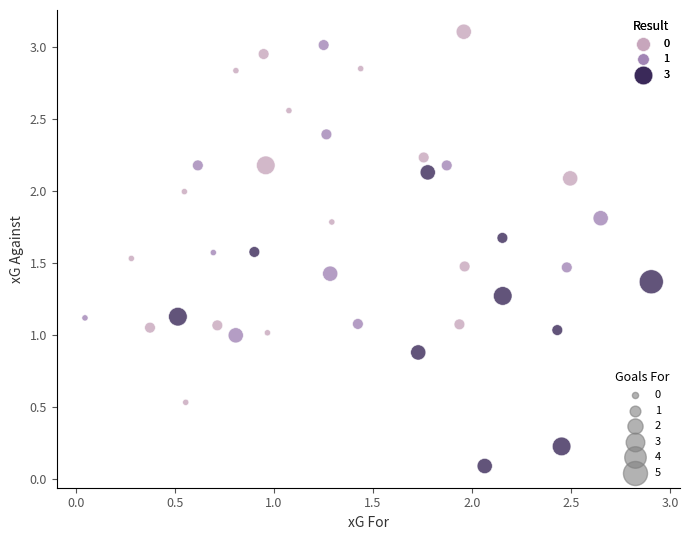

Which series contains the lowest Y value?

3